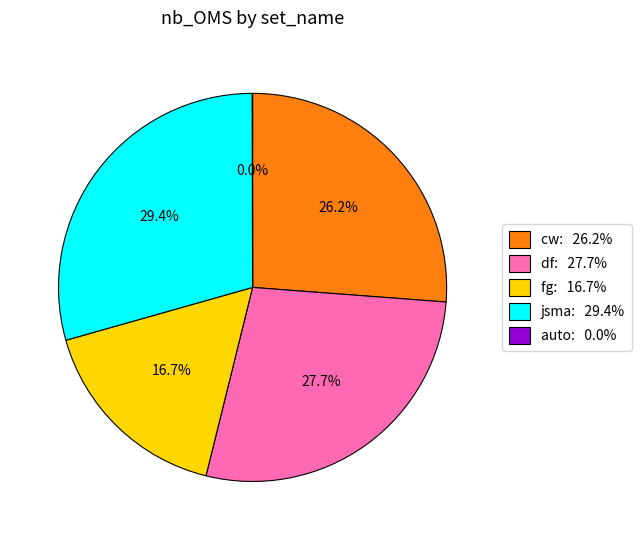

Is it true that fg is 17% of the pie?

True